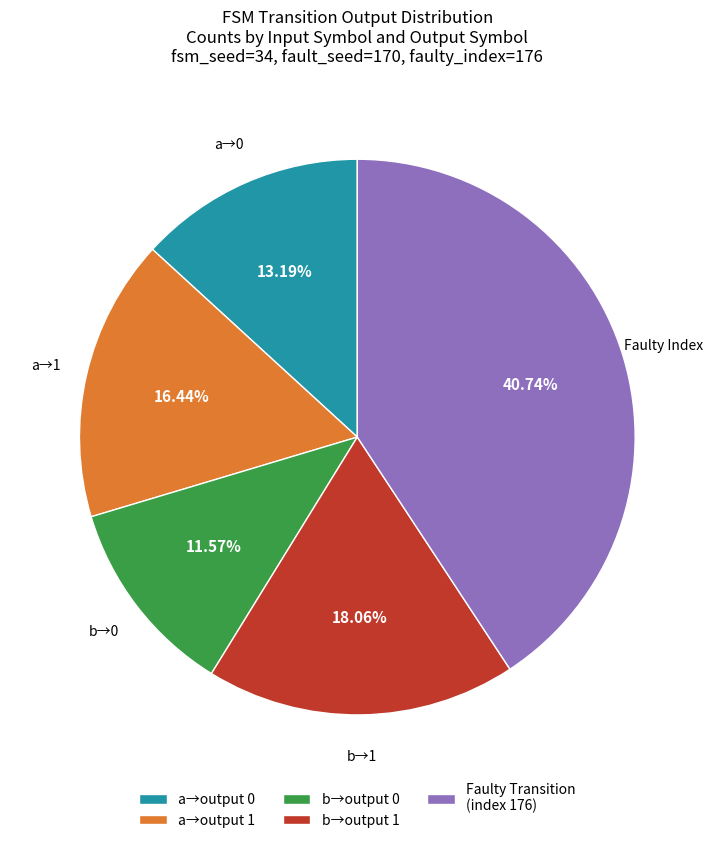

Does a→output 1 account for over 50% of the chart?

No